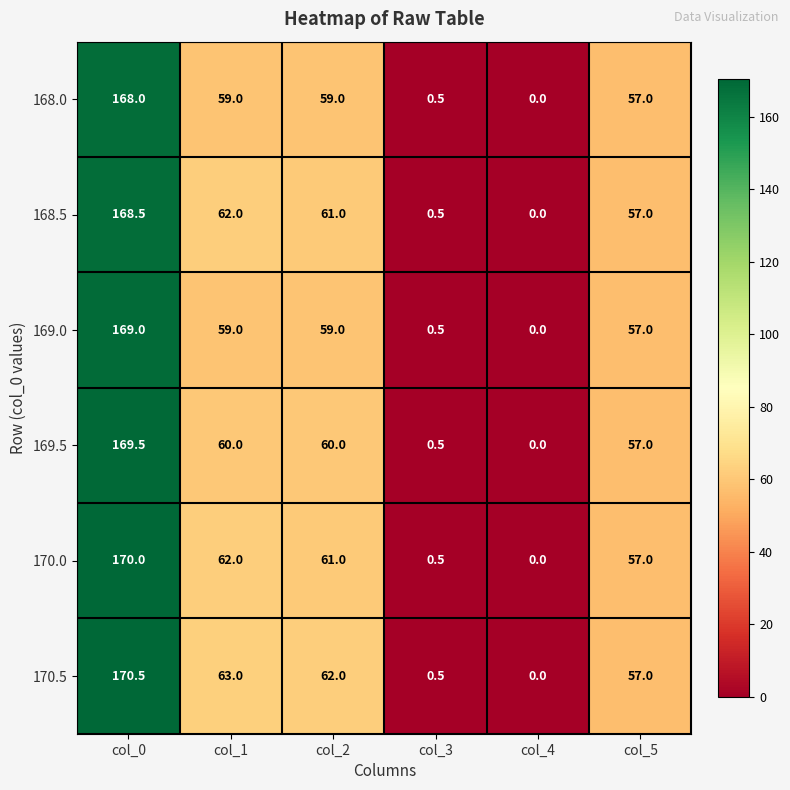

Rank the categories by 170.5 value from highest to lowest.

col_0, col_1, col_2, col_5, col_3, col_4